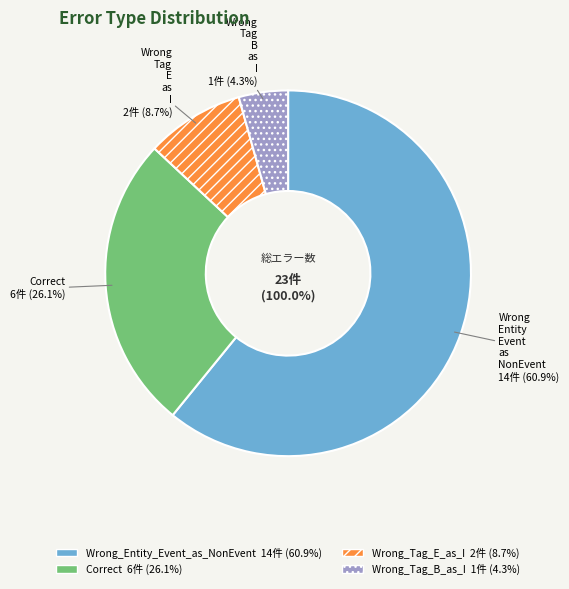

Is it true that Wrong_Entity_Event_as_NonEvent is 46% of the pie?

False